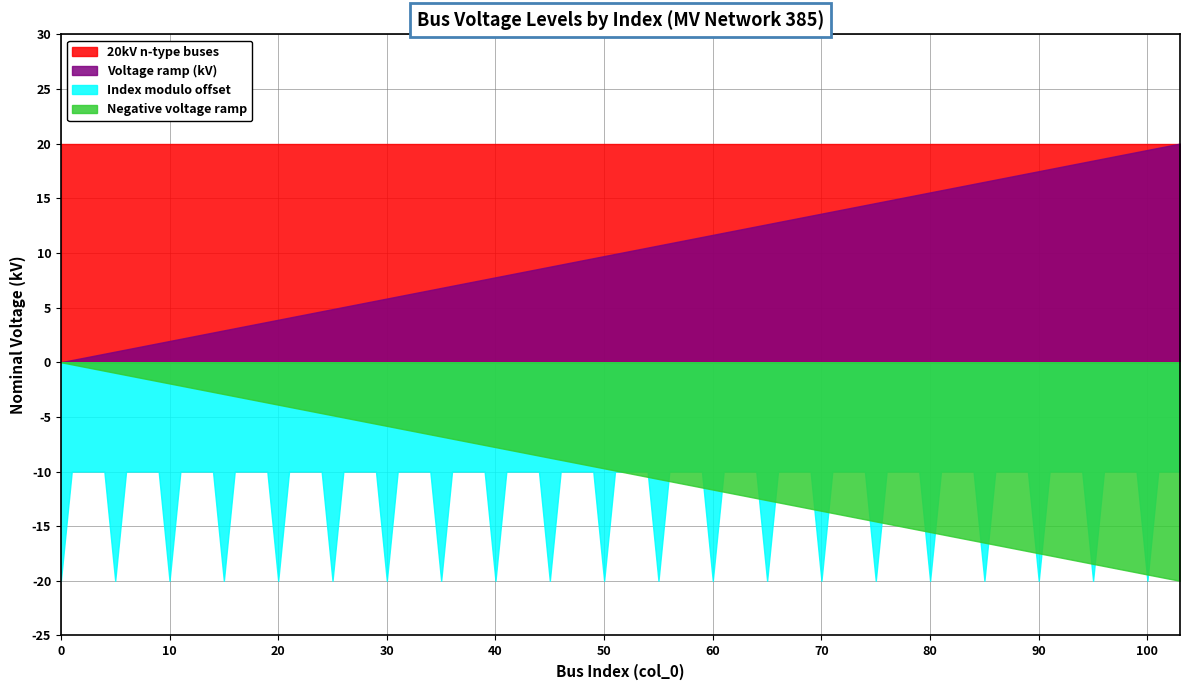

True or false: 20kV (n-type) and Cumulative cross at least once.

False